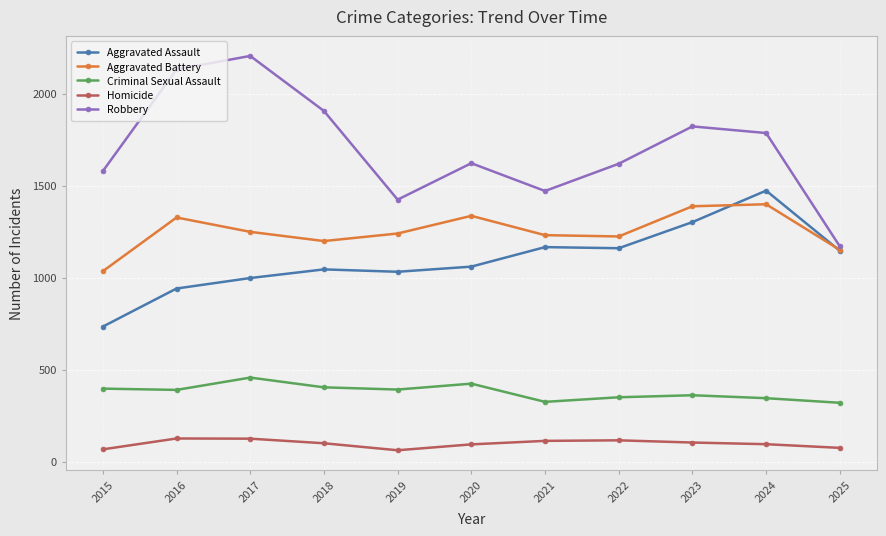

Which series has the largest total across all categories?

Robbery